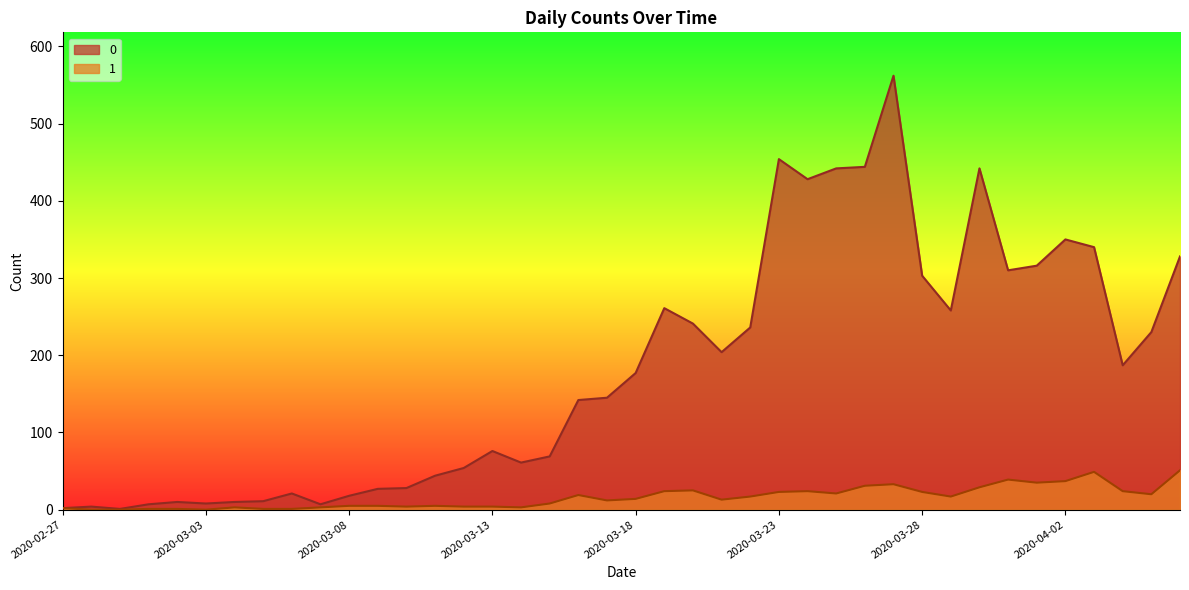

Is the value of 1 at 2020-03-31 greater than the value of 0 at 2020-03-11?

No